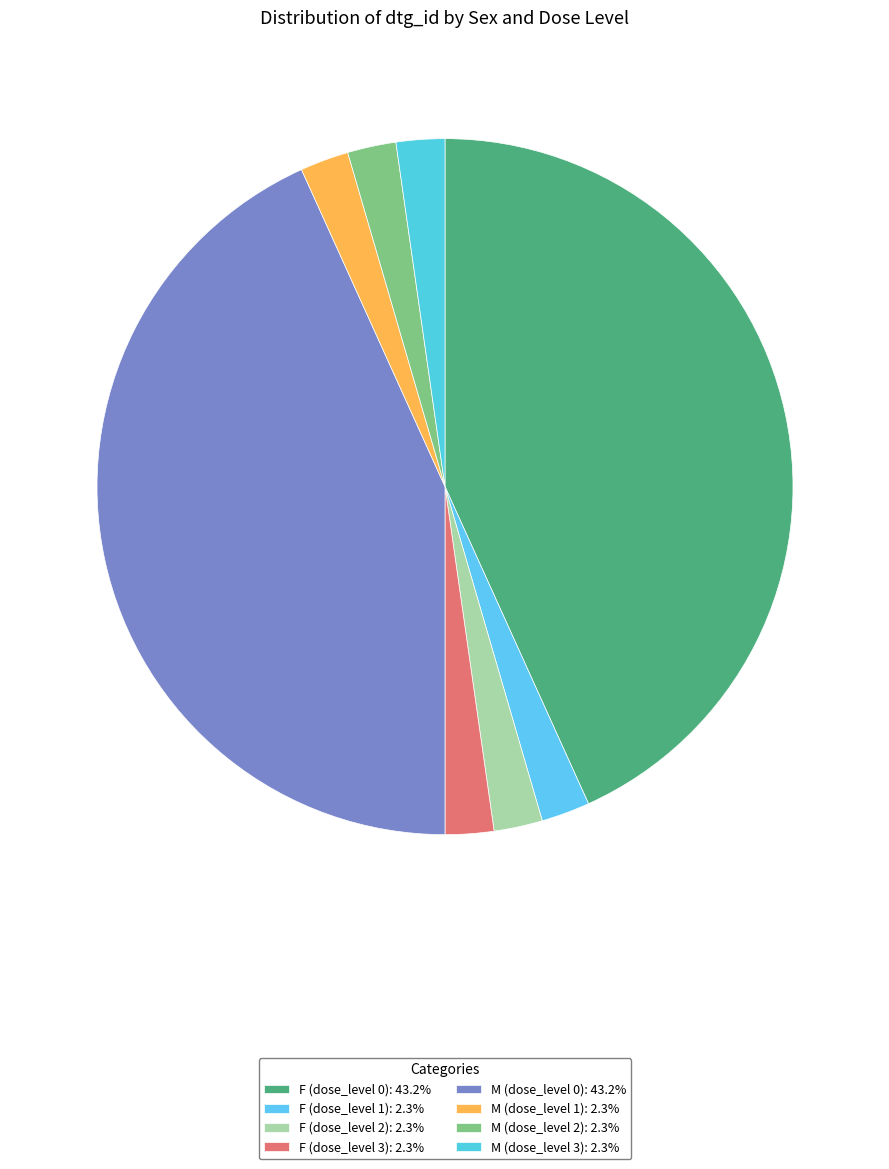

Rank the categories by value from lowest to highest.

M (dose_level 1), F (dose_level 1), M (dose_level 2), F (dose_level 2), M (dose_level 3), F (dose_level 3), M (dose_level 0), F (dose_level 0)